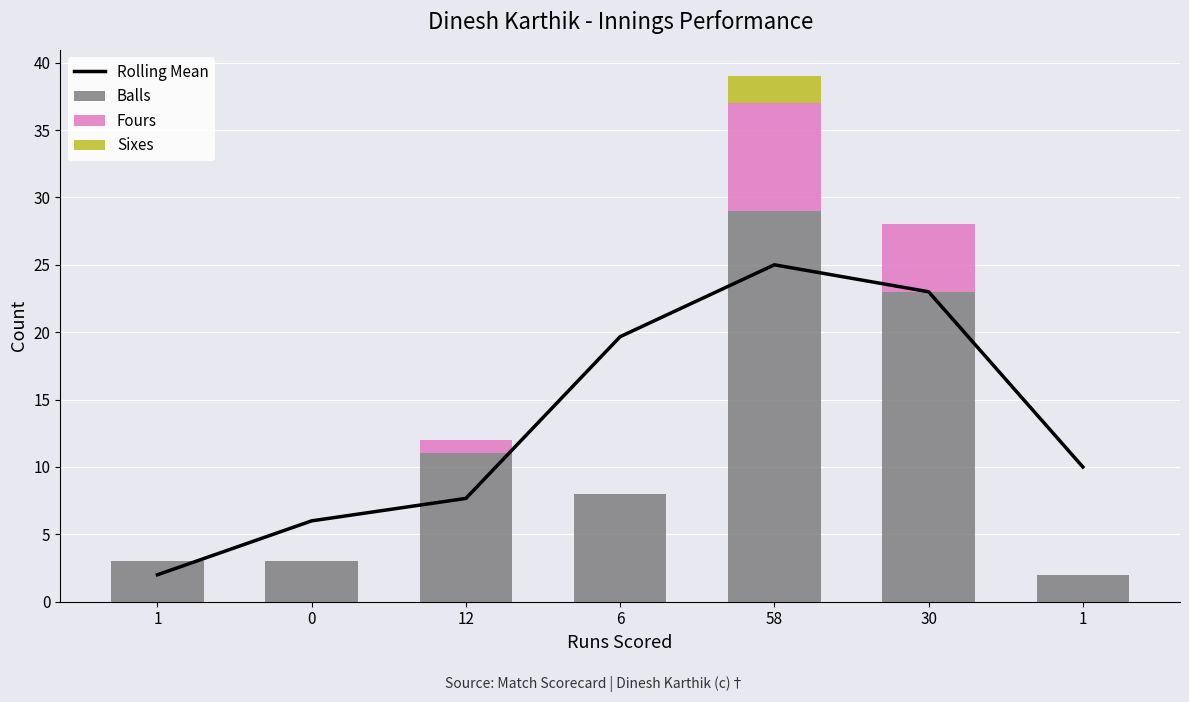

Are the bars horizontal?

No